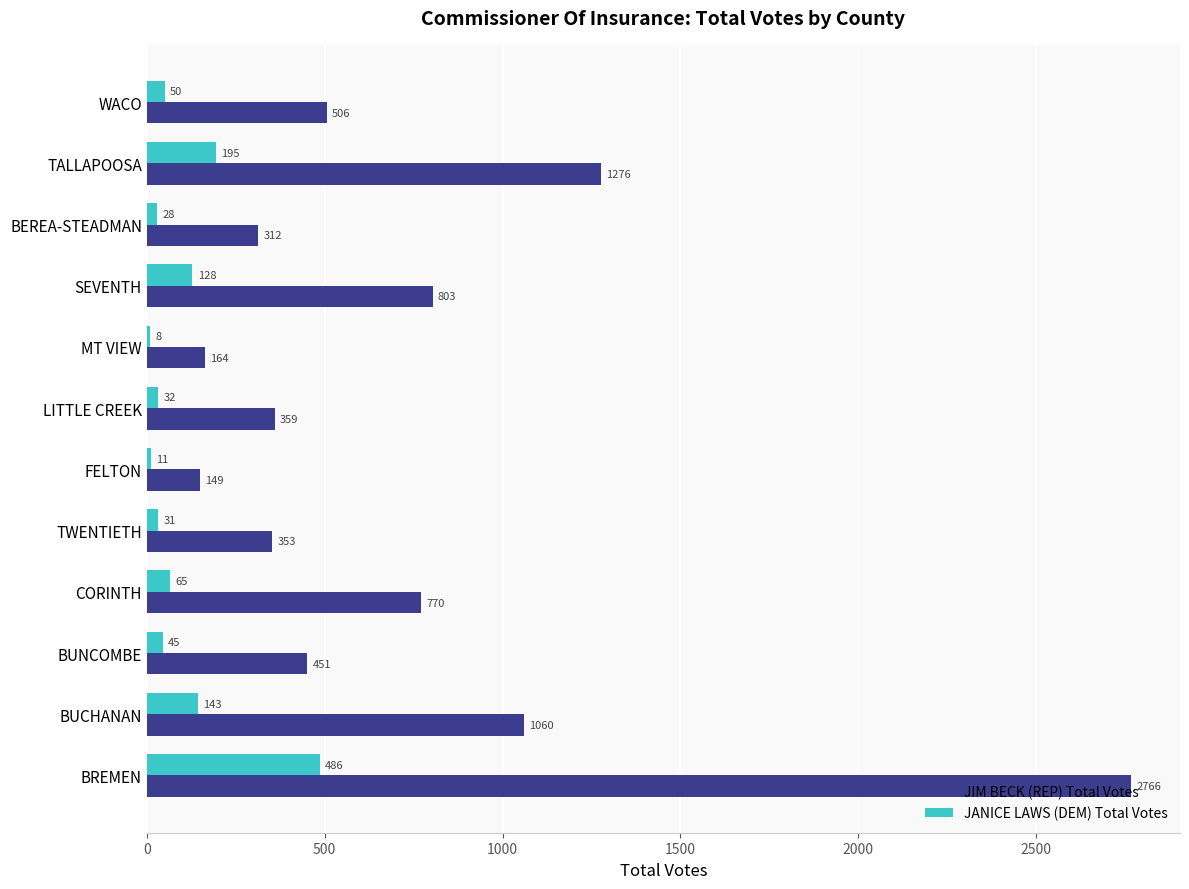

What is the greatest value displayed?

2766